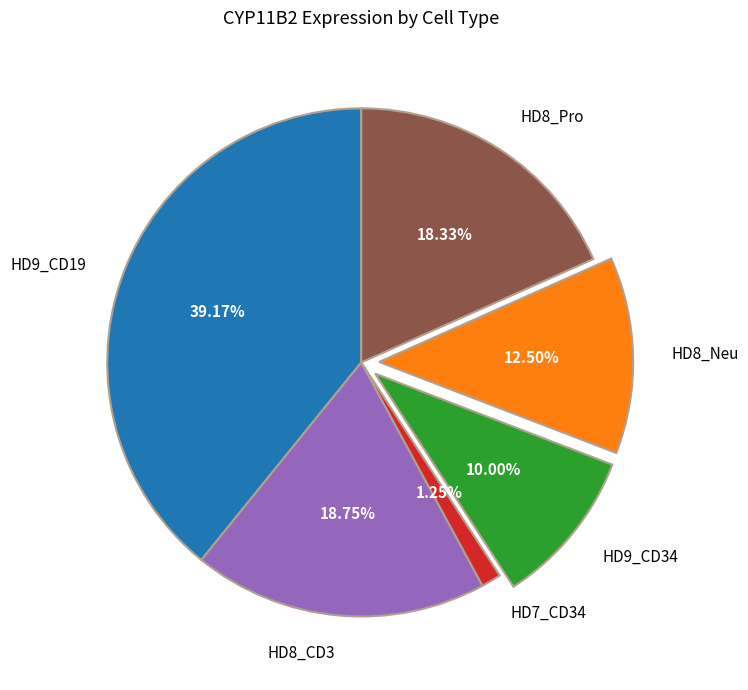

Is it true that HD7_CD34 is 1% of the pie?

True